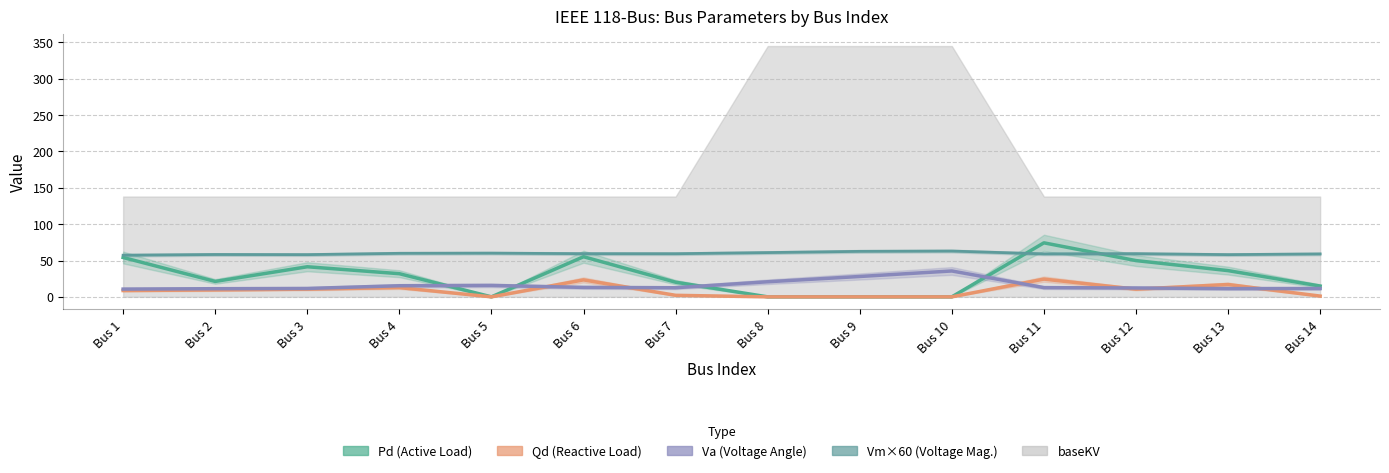

Which series has the largest total across all categories?

Vm×60 (Voltage Mag.)